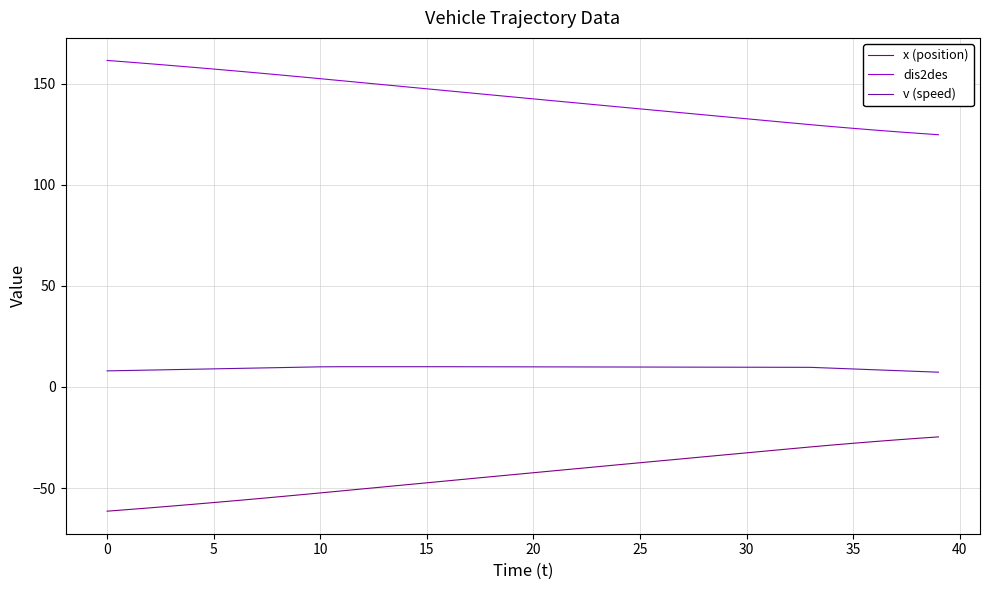

At how many categories does at least one series exceed 13?

40